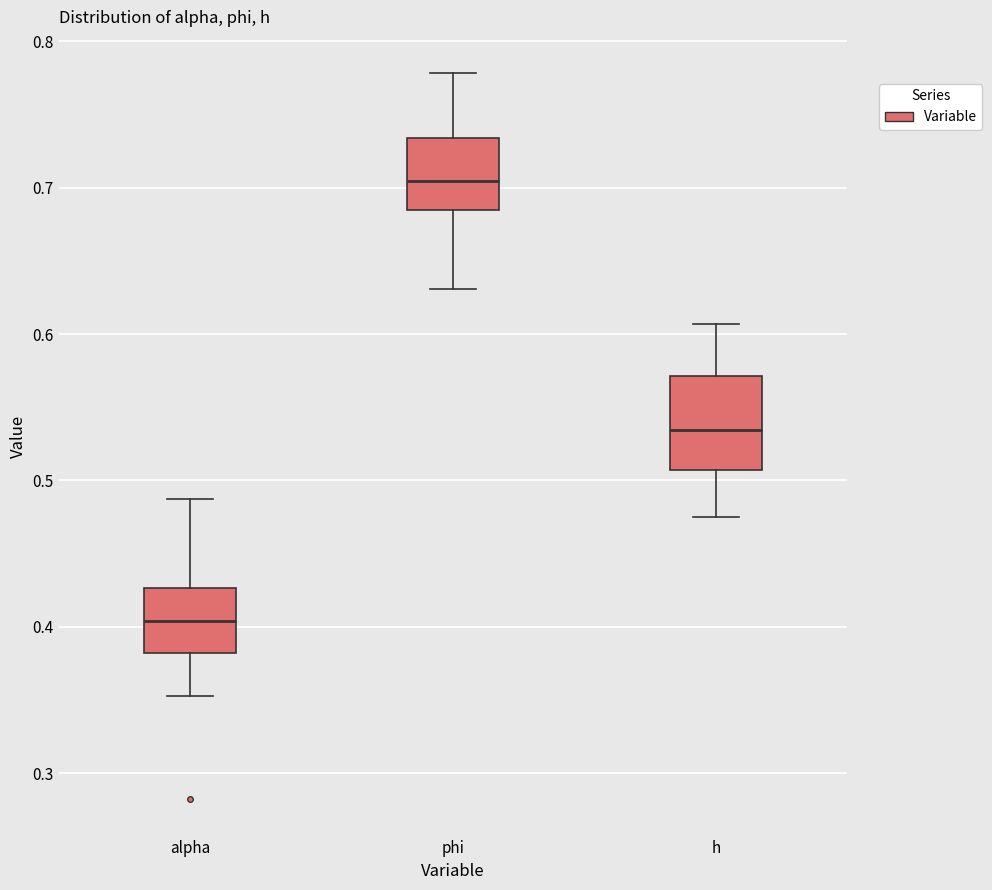

Reading left to right, read every box against the y-axis: the position of its median line, the range the box covers, and the ends of its whiskers. The values are not printed on the chart, so give them approximately, as read against the axis.

alpha: median 0.40, box 0.38 to 0.43, whiskers 0.35 to 0.49
phi: median 0.70, box 0.68 to 0.73, whiskers 0.63 to 0.78
h: median 0.53, box 0.51 to 0.57, whiskers 0.48 to 0.61